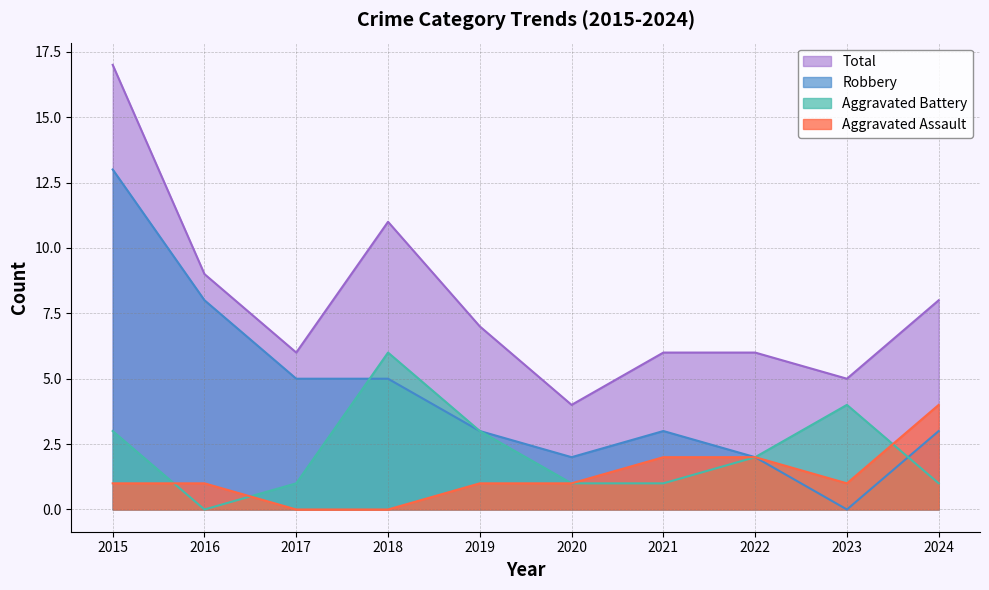

Which series has the largest total across all categories?

Total